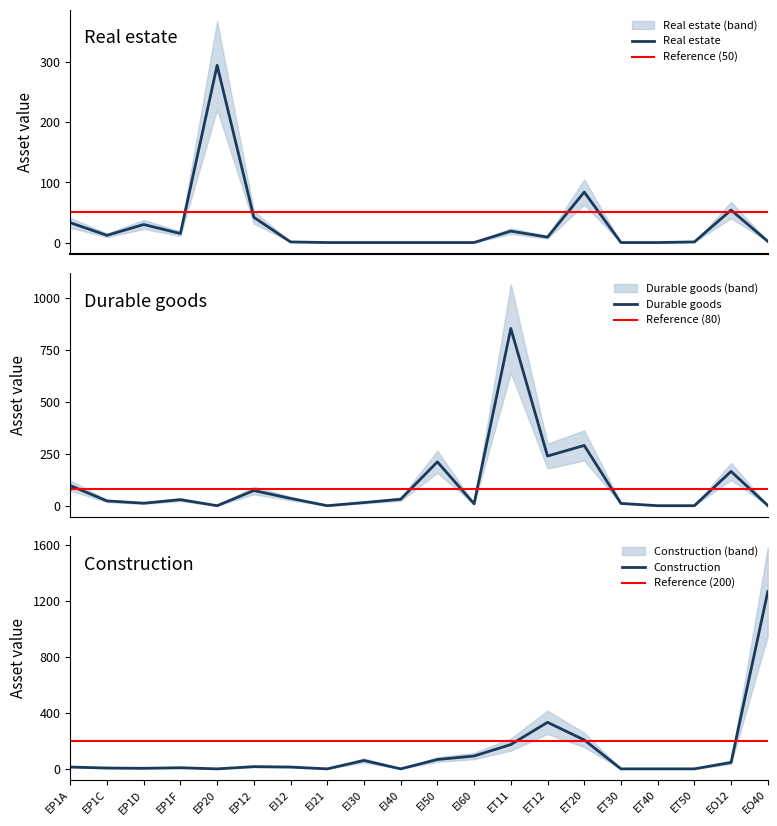

Count the number of categories in the chart.

20